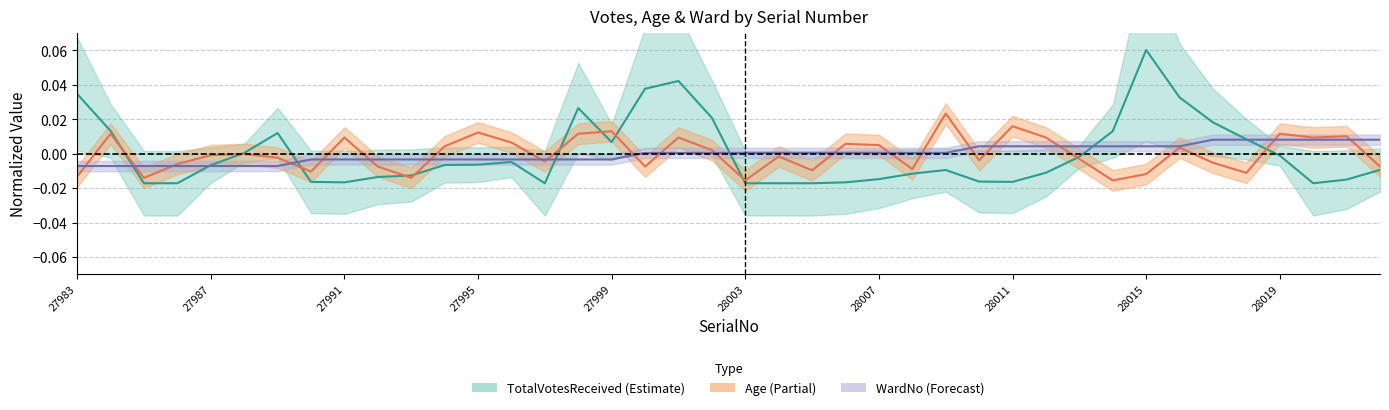

What are all the series names shown in the legend?

TotalVotesReceived, Age, WardNo